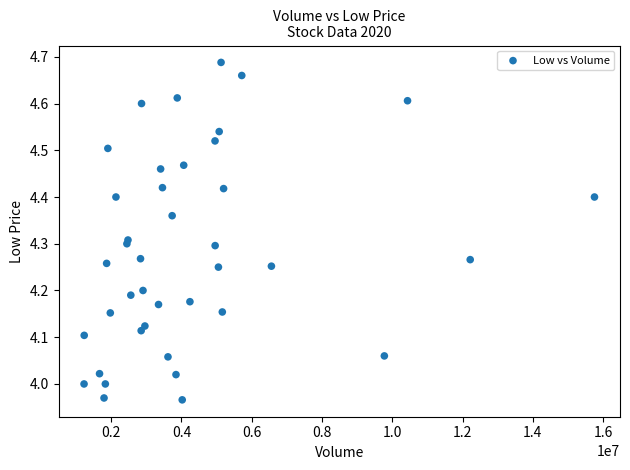

What is the range of X values (max minus min)?

14525137.0